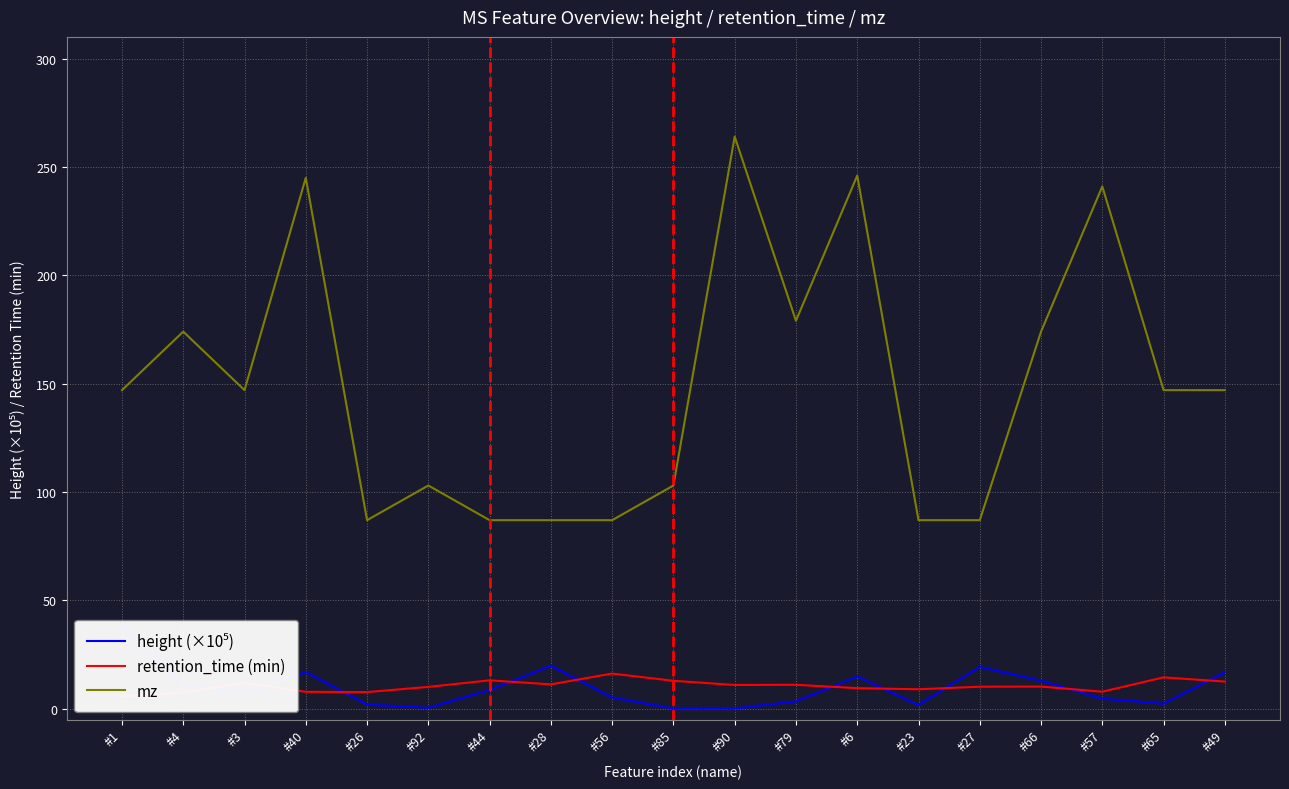

What is the average value of the height (×10⁵) series?

9.8